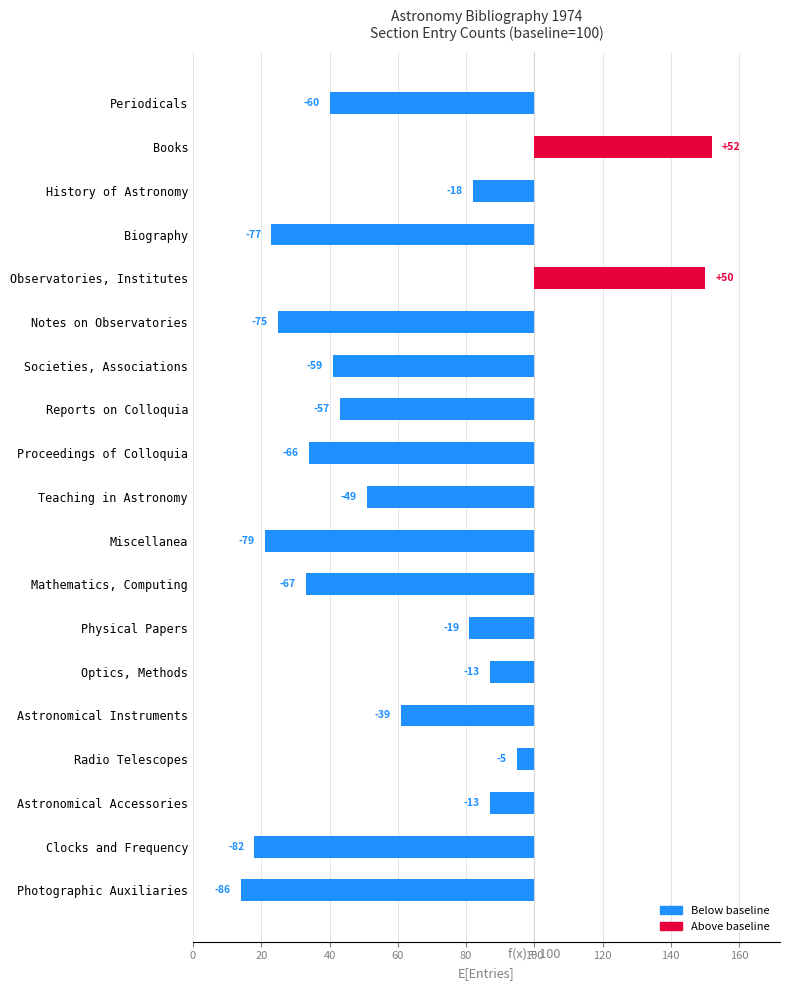

Are the bars grouped side by side (vs. stacked)?

No